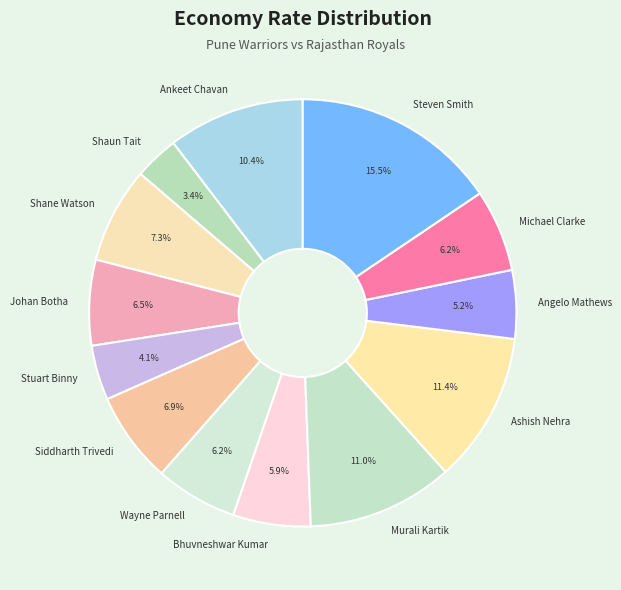

What percentage do Siddharth Trivedi and Stuart Binny together represent?

11.0%